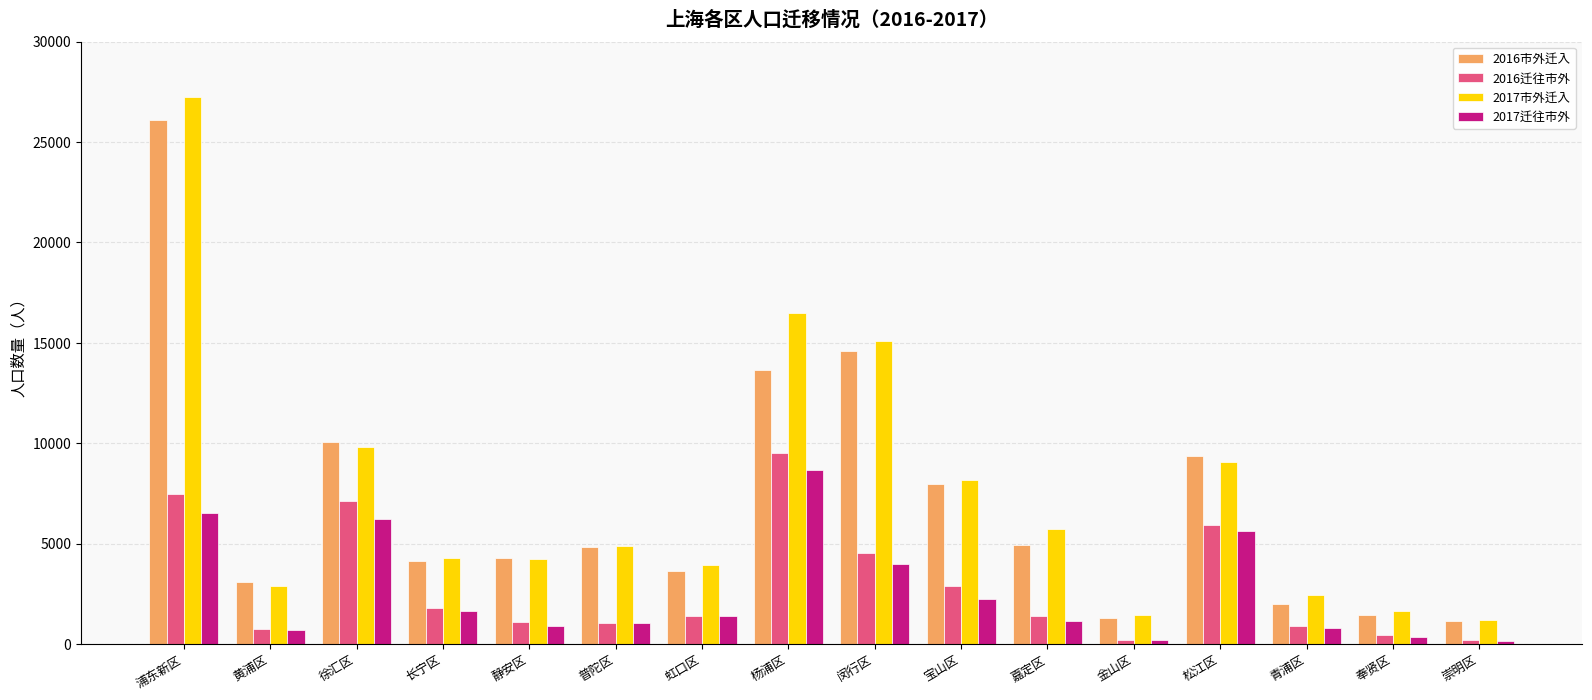

What is the label of the 12th bar from the right?

静安区